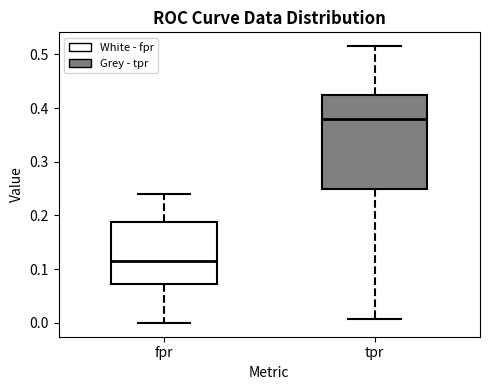

Which box is the tallest, from its lower edge to its upper edge?

tpr